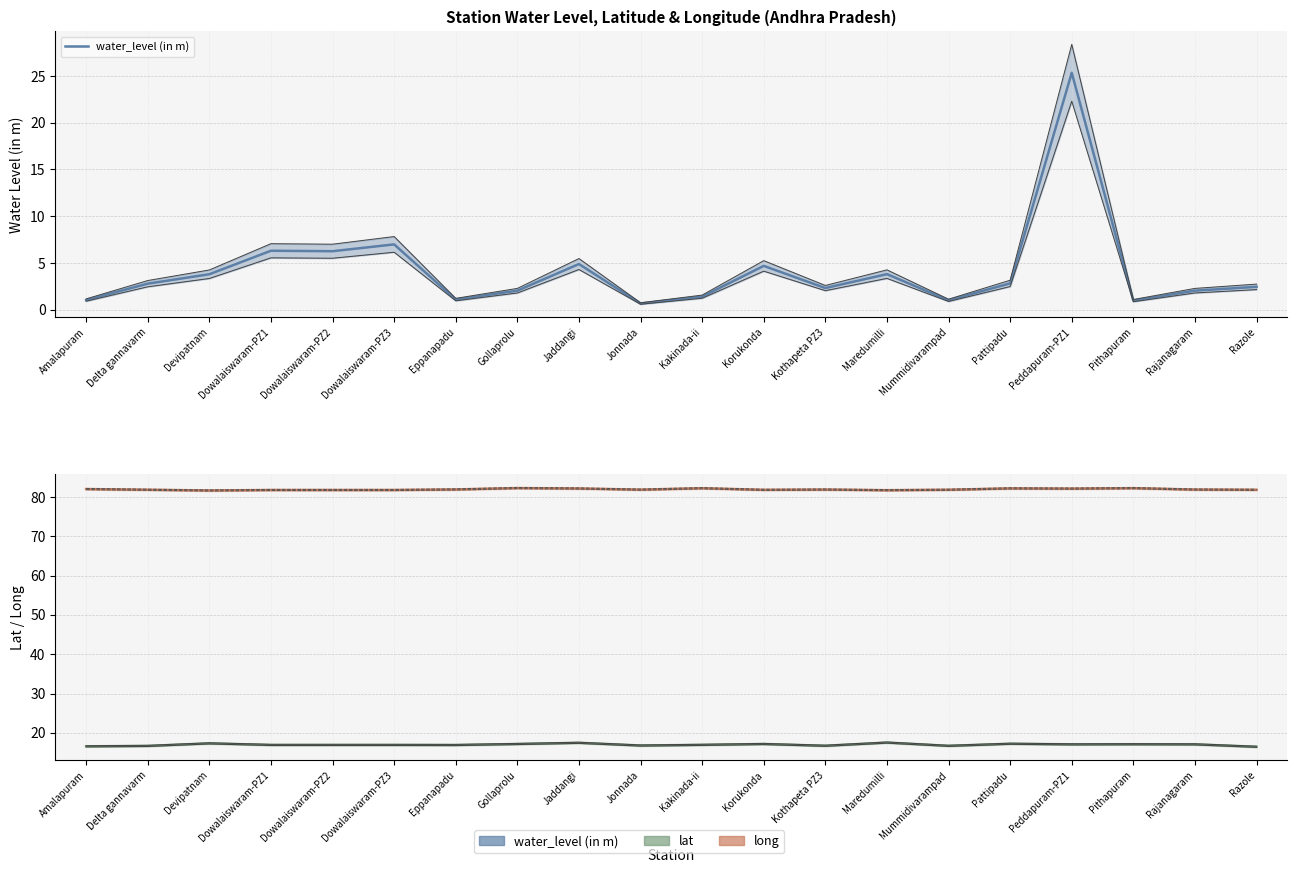

The value of long at Peddapuram-PZ1 is 82.1. True or false?

True